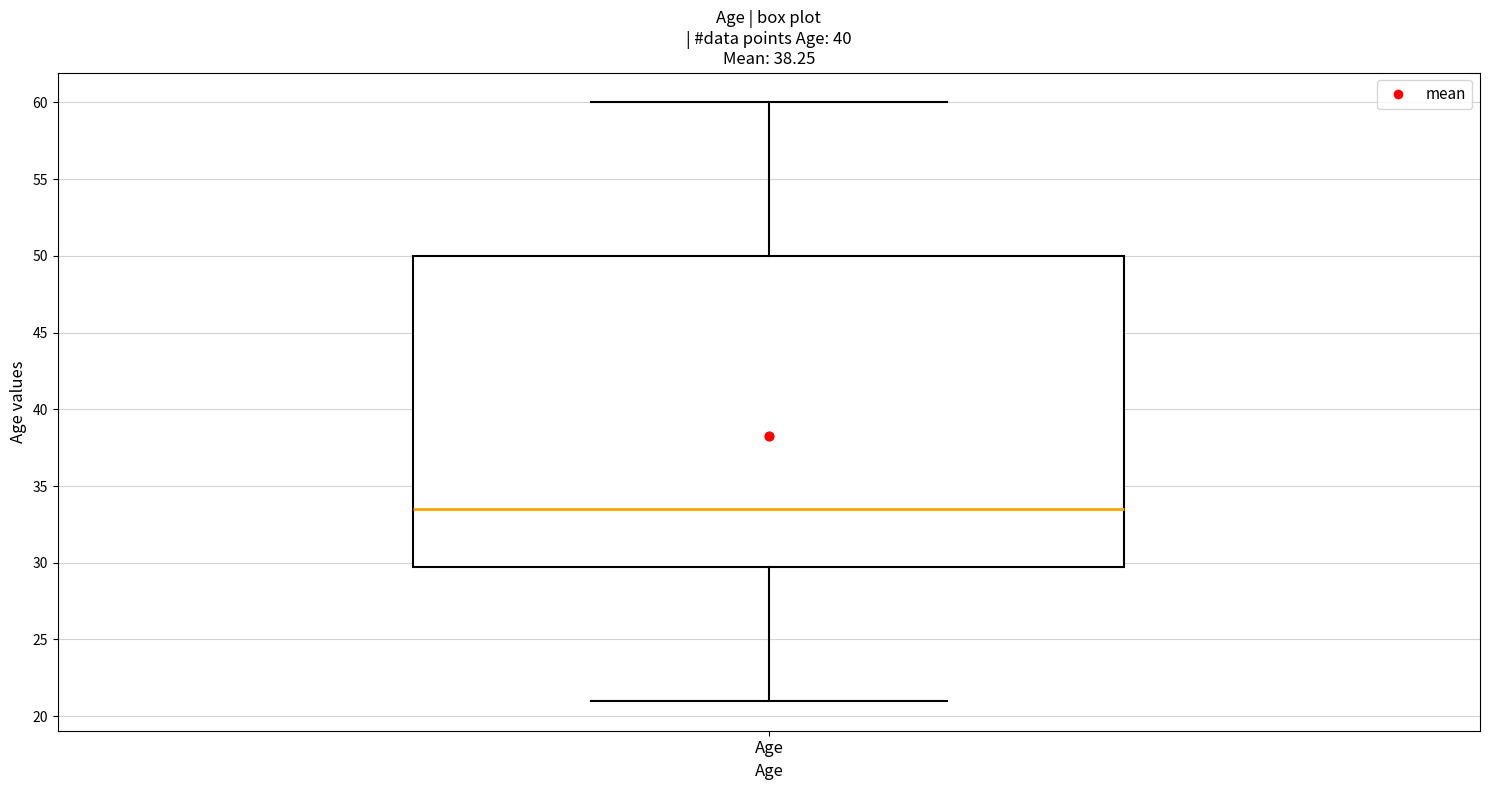

Where is the lower edge of the box for Age on the y-axis? The values are not printed on the chart, so give them approximately, as read against the axis.

30.0